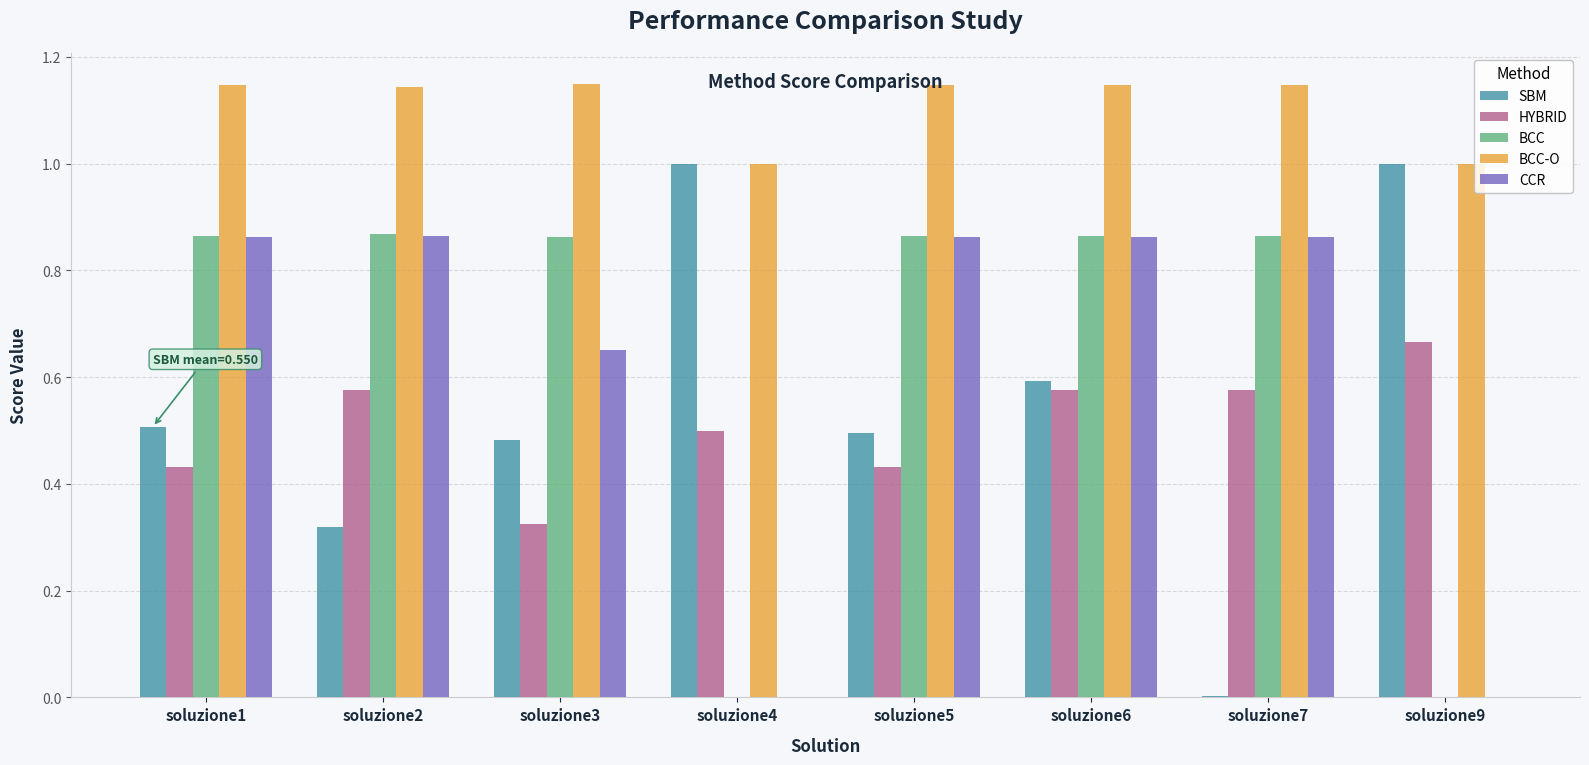

Between soluzione5 and soluzione7, which series saw the biggest shift?

SBM